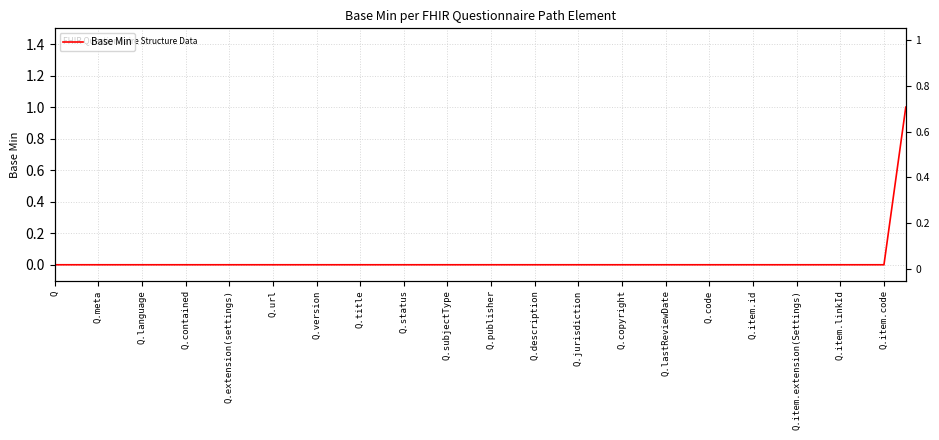

What is the maximum value shown in the chart?

1